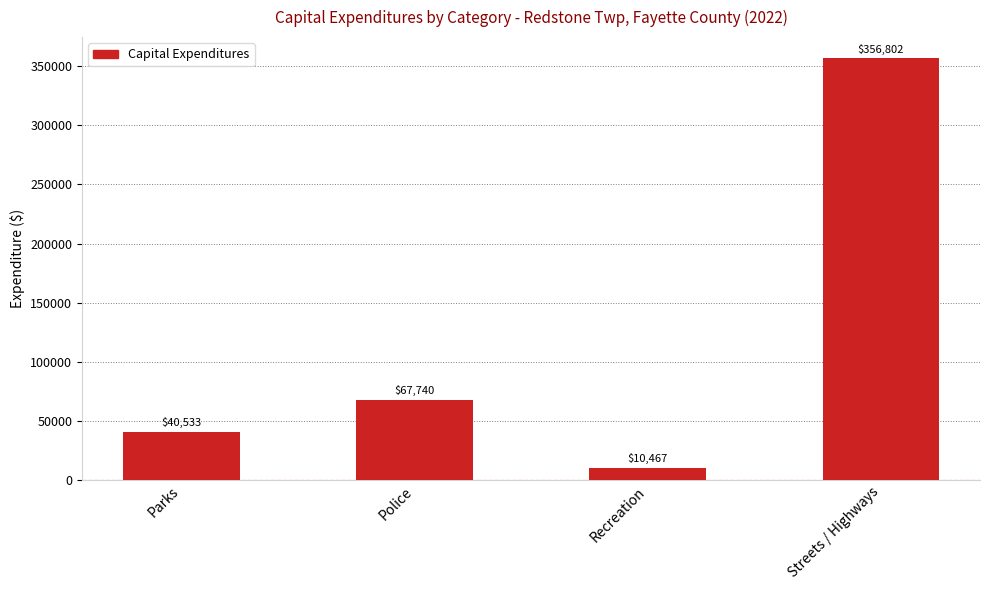

Is it true that the value at Police is 67740?

True